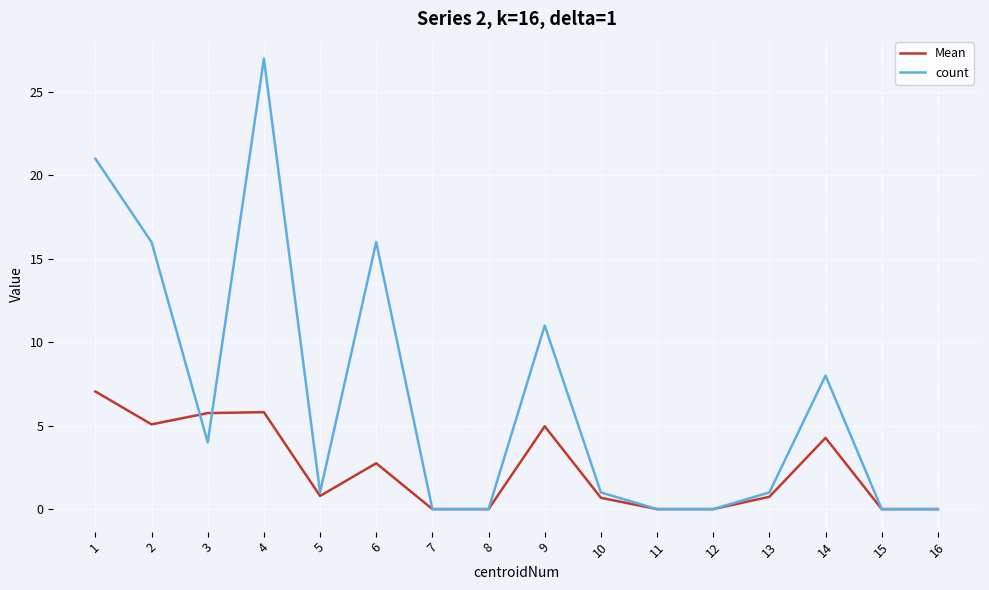

What value does the count series have at 3?

4.0